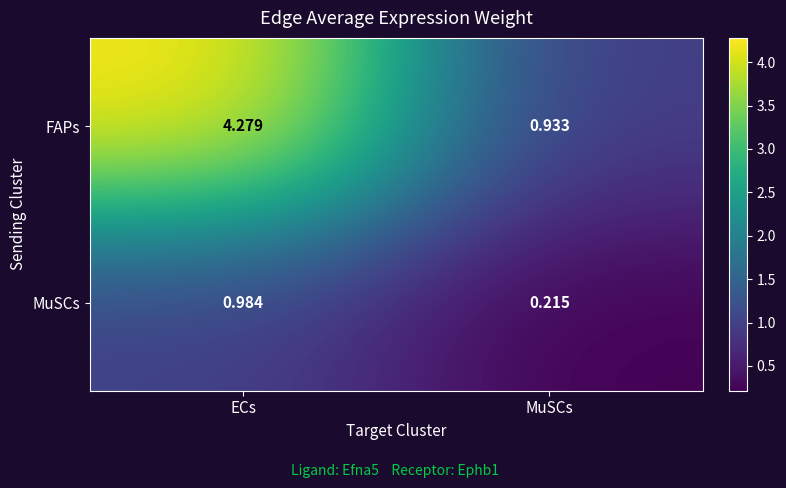

What is the total value across all series at MuSCs?

1.1